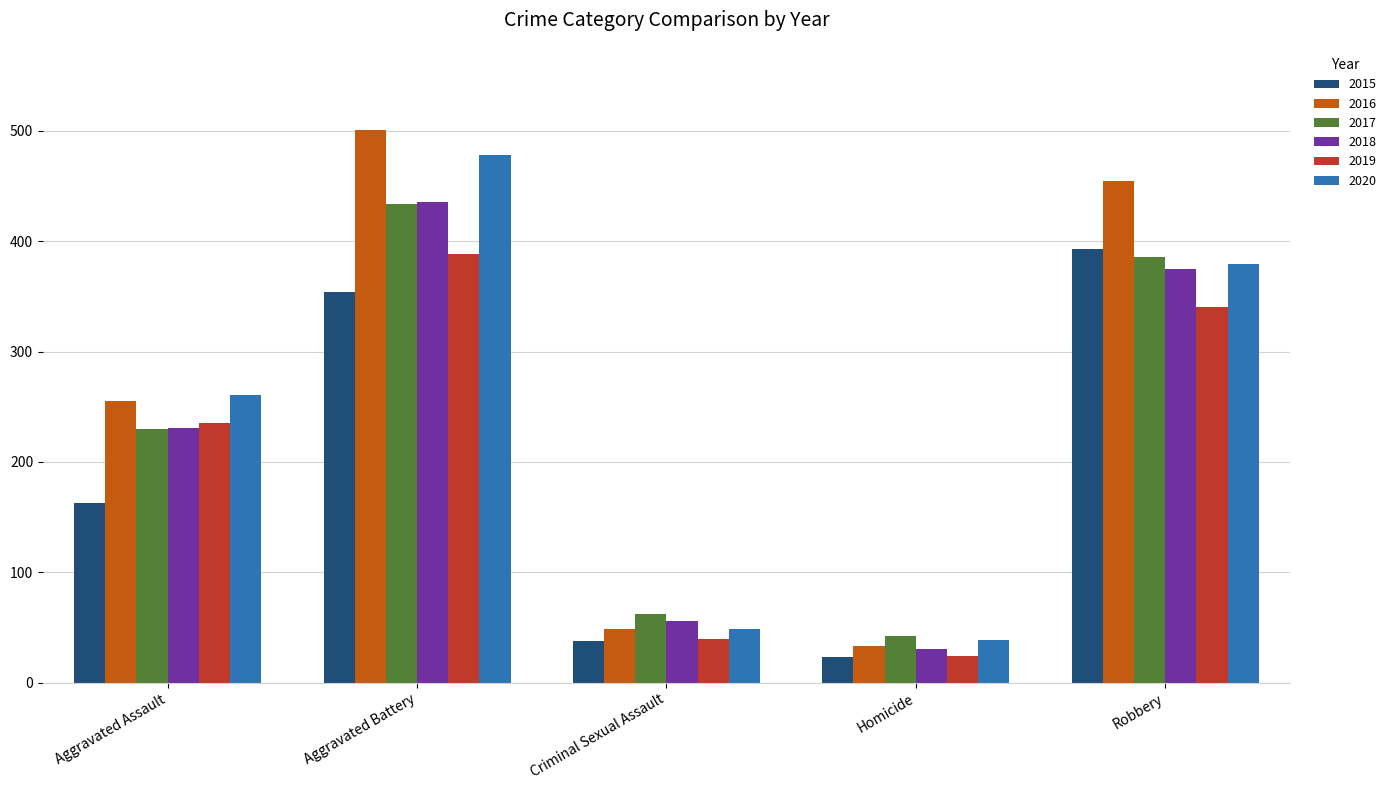

What is the highest value of the 2020 series?

478